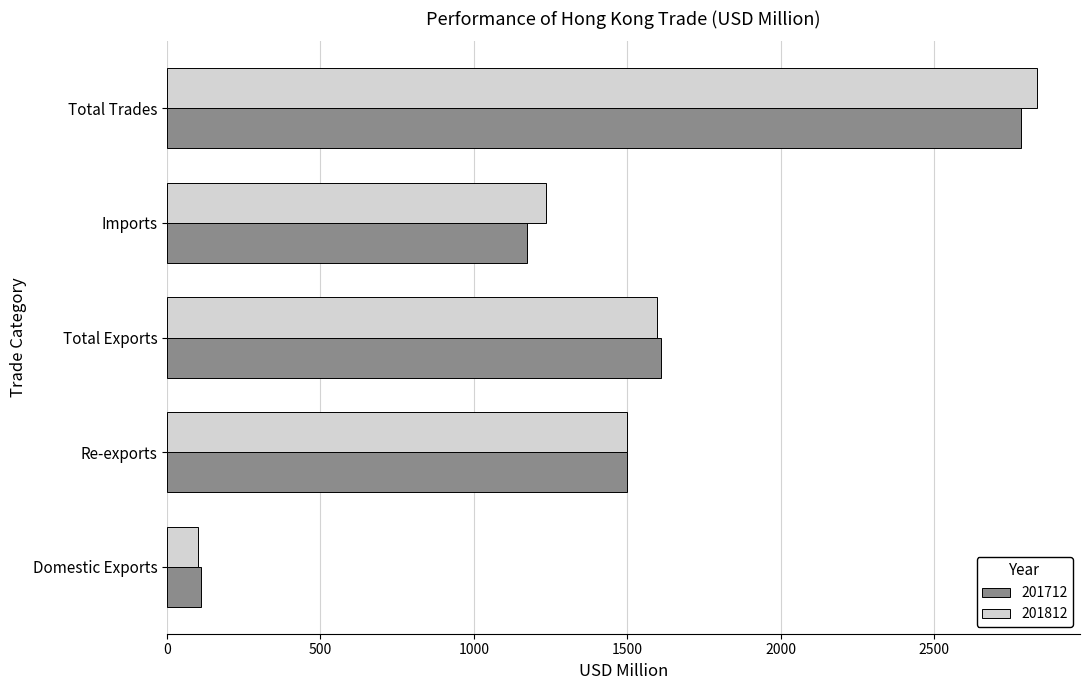

At which label is 201812 closest to 1466?

Re-exports